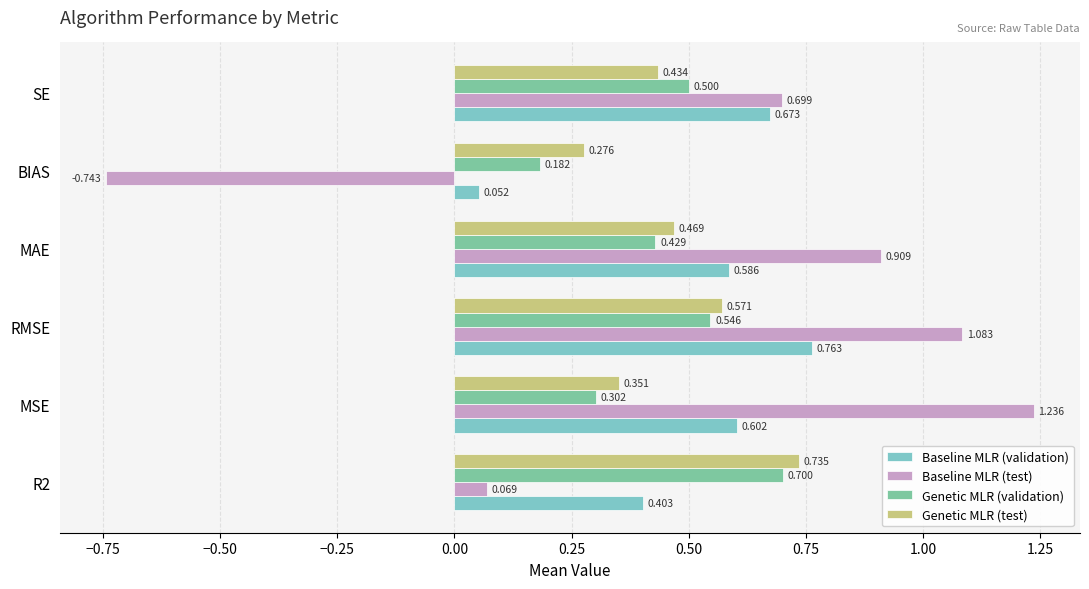

Which series has the widest spread of values?

Baseline MLR (test)